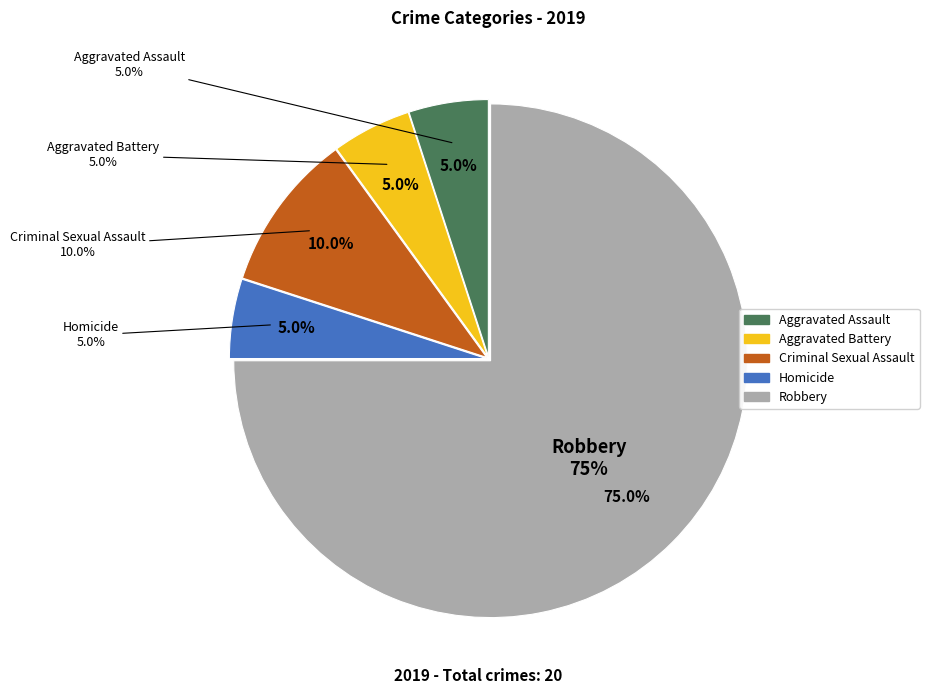

How many segments does this pie chart have?

5